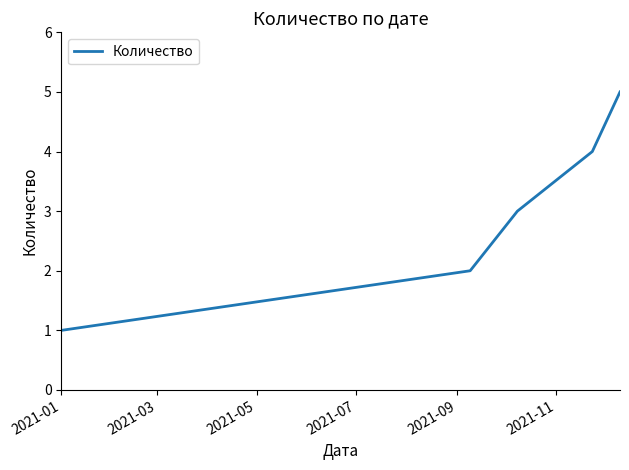

True or false: the data has more than 2 interior local peaks.

False